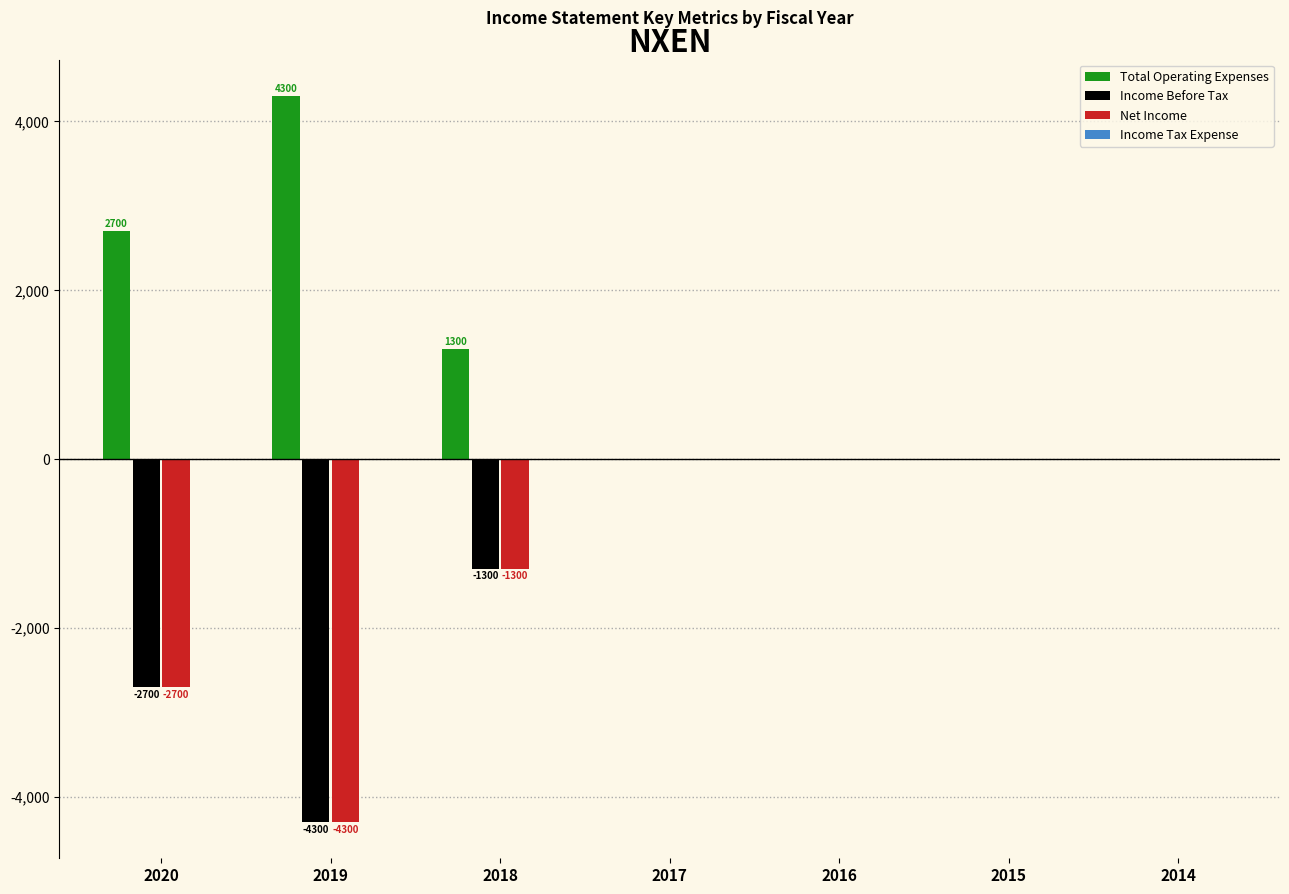

Is the value of Total Operating Expenses at 2014 greater than the value of Income Before Tax at 2020?

Yes